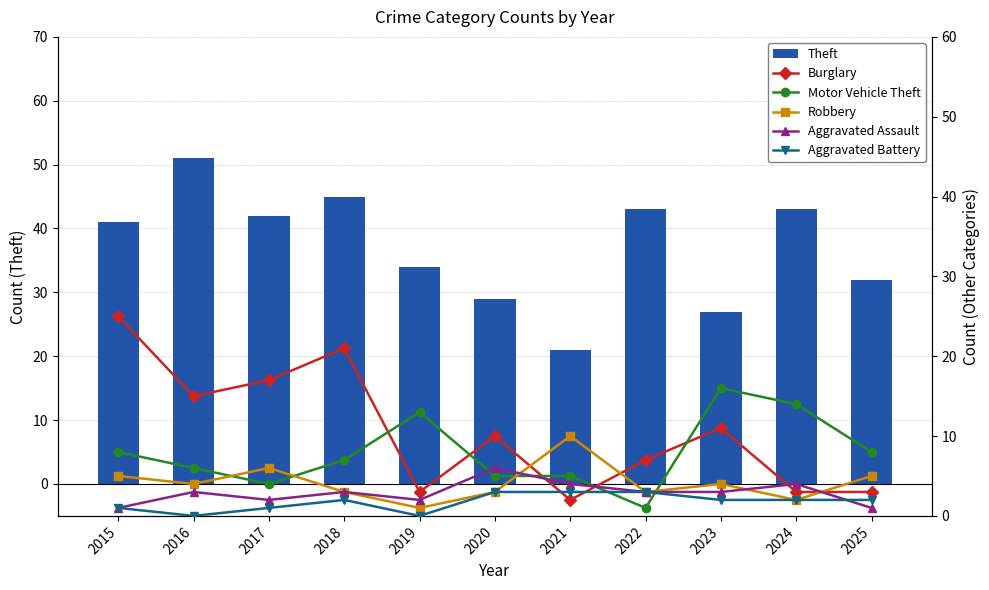

What value does the Burglary series have at 2023, to the nearest 5?

10